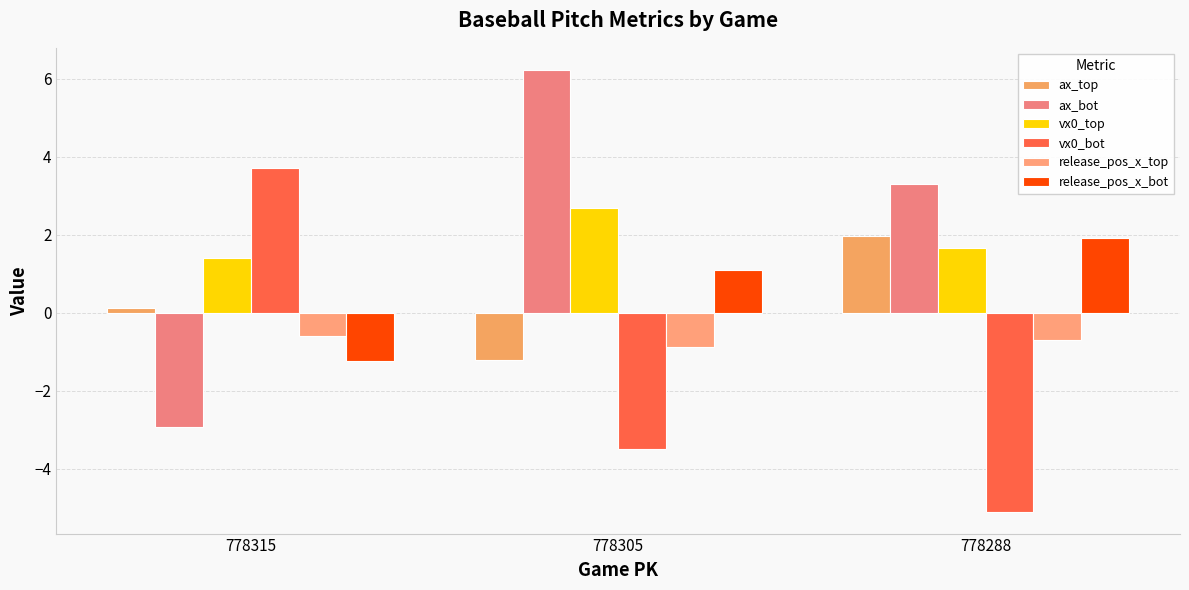

What is the value of the vx0_top bar at the 2nd from the left?

2.7